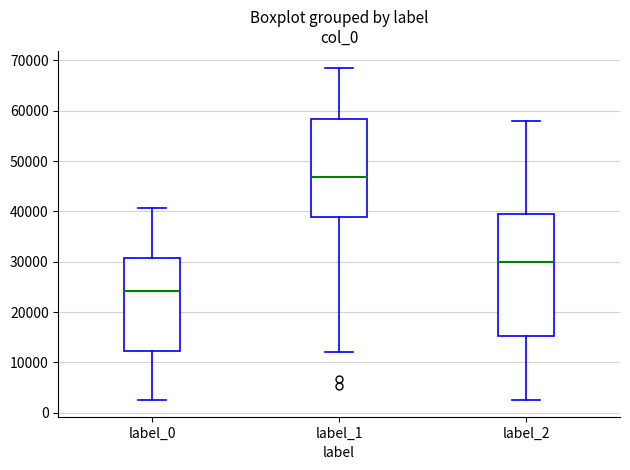

Where does the median line of the box for label_1 sit on the y-axis? The values are not printed on the chart, so give them approximately, as read against the axis.

47000